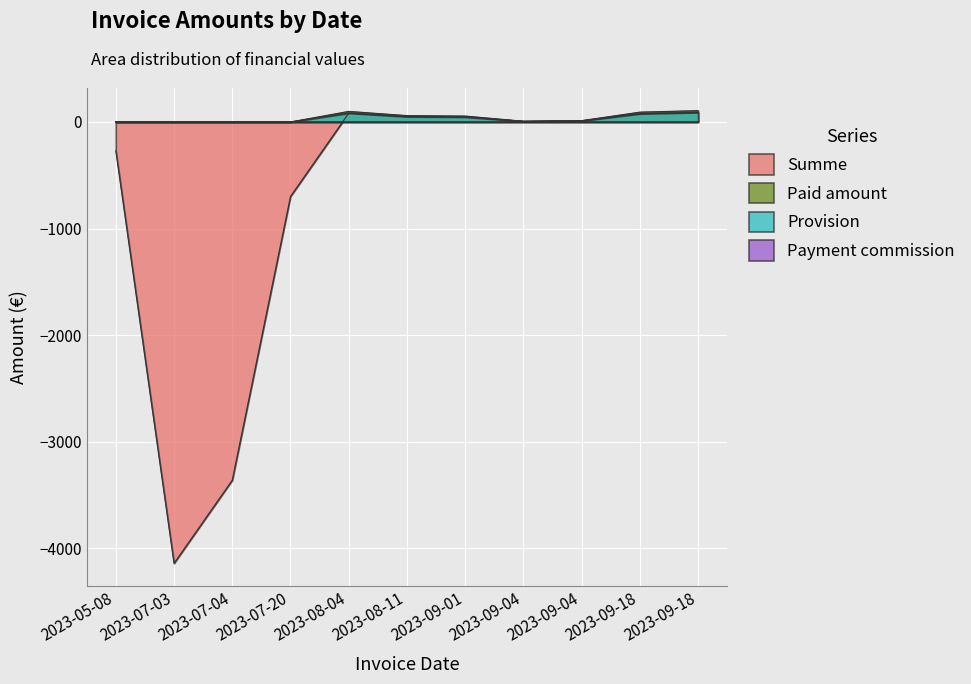

The value of Paid amount at 2023-08-11 is 15.8. True or false?

False